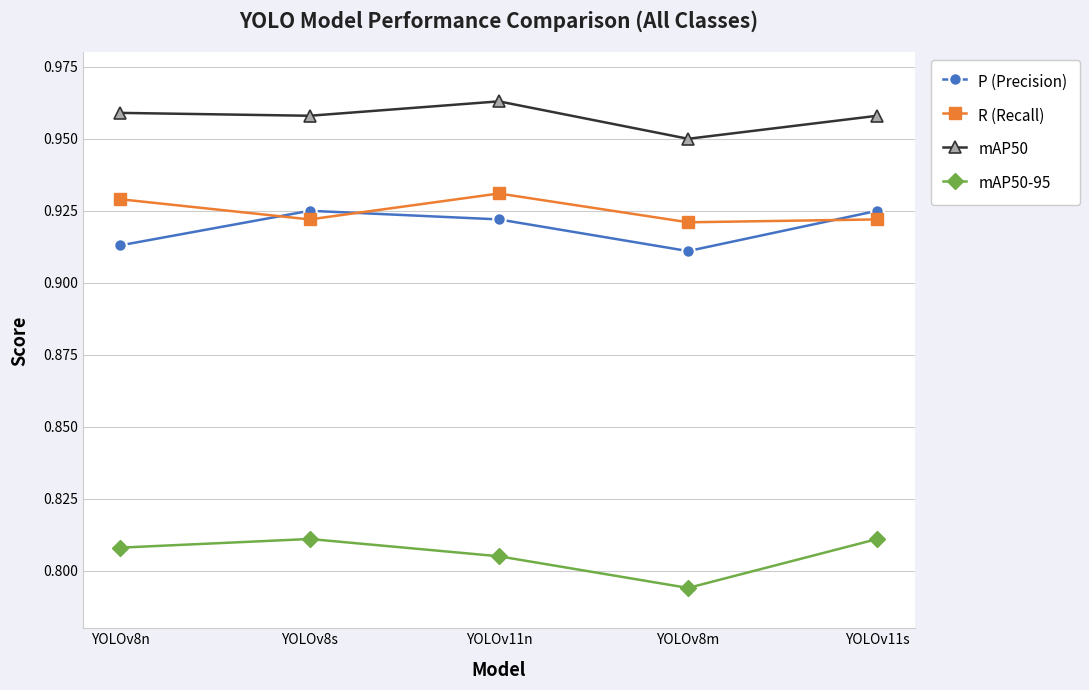

How many interior local valleys does the mAP50-95 series have?

1